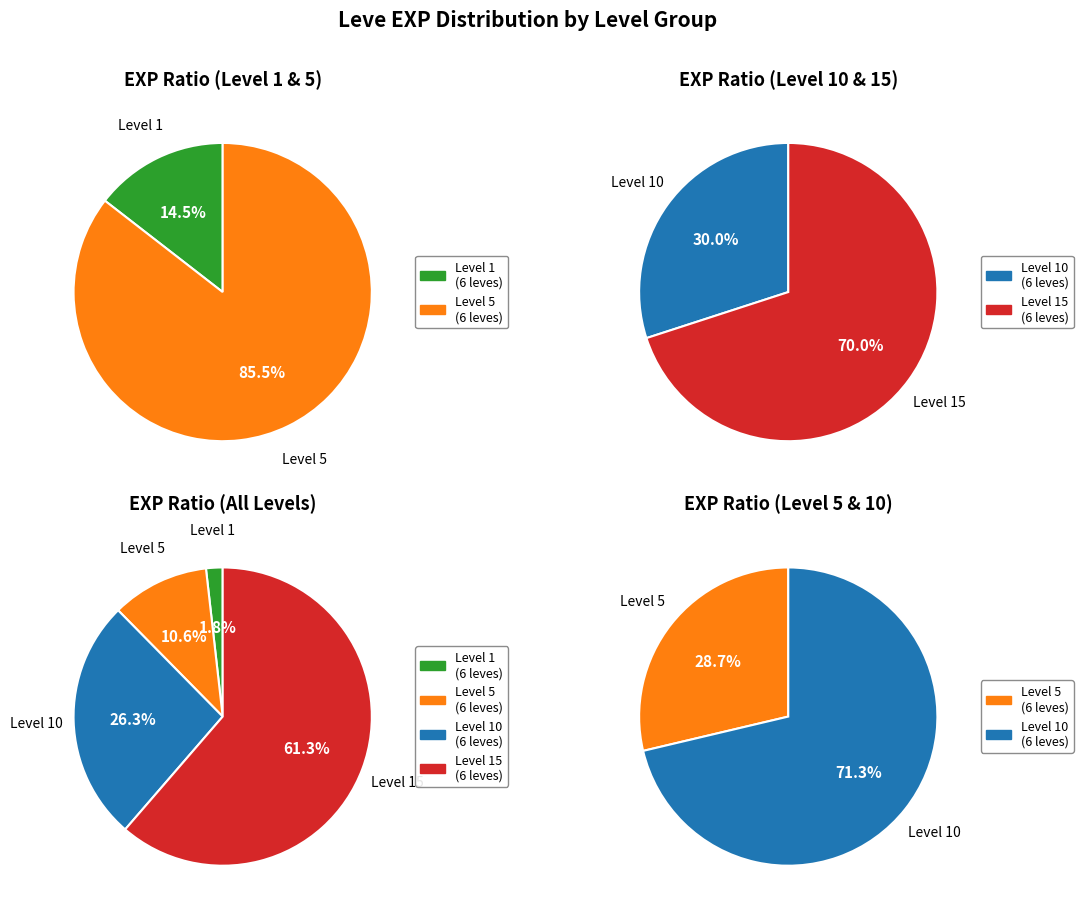

Is it true that 4 is 29% of the pie?

False